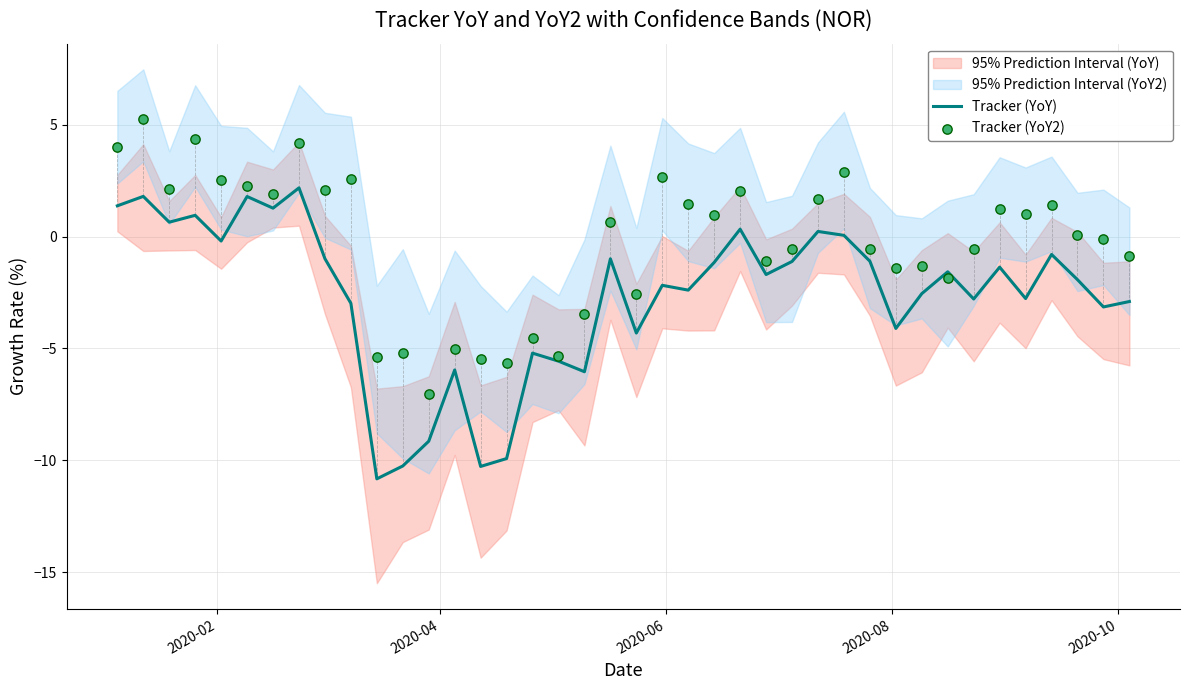

Which series reaches the maximum Y coordinate?

Tracker (YoY2)